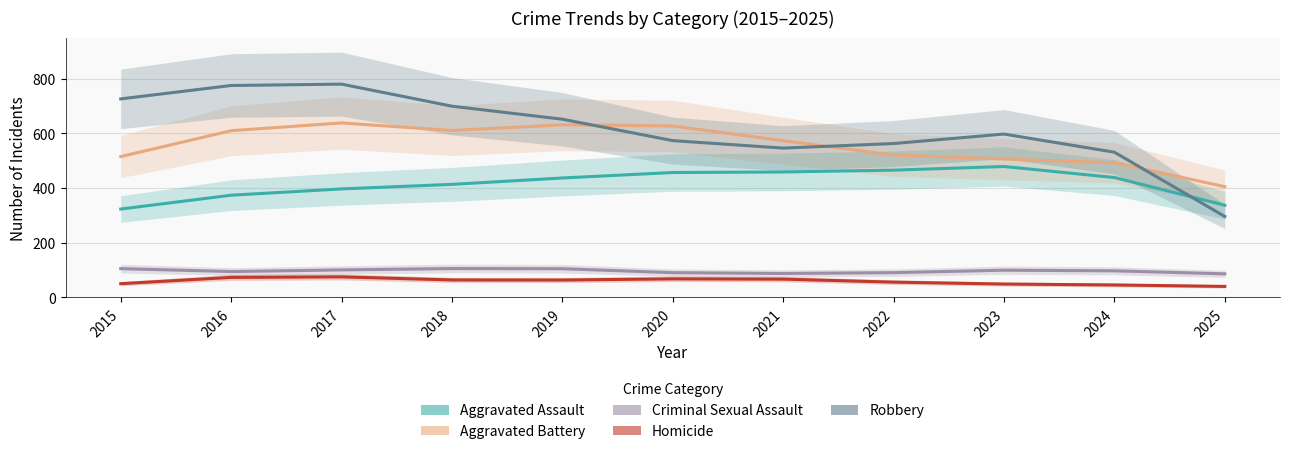

True or false: Criminal Sexual Assault and Robbery cross at least once.

False